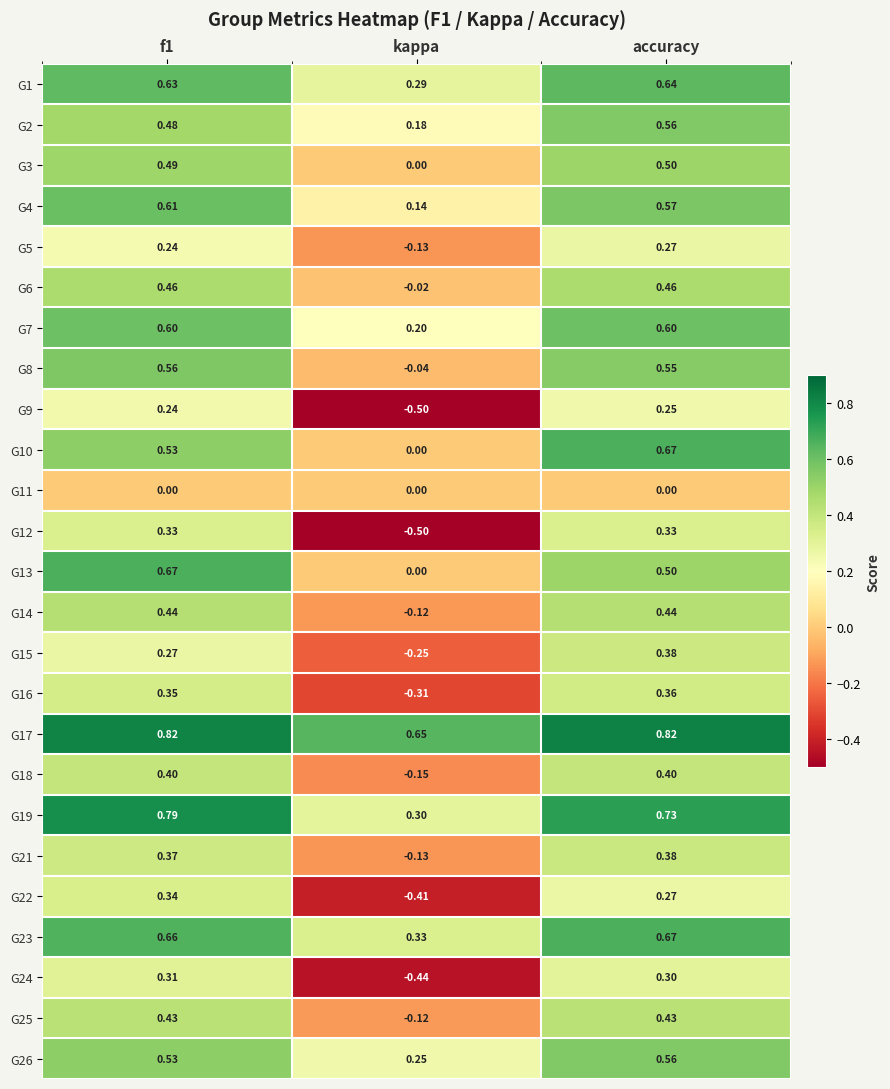

At which category is the sum across all series the highest?

accuracy